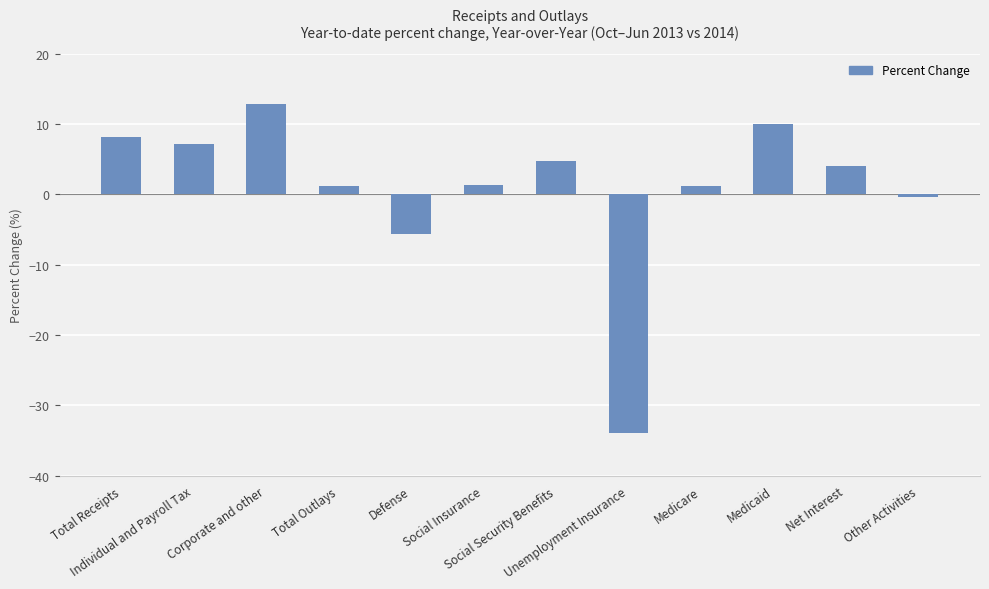

What is the difference between the maximum and minimum values?

46.8